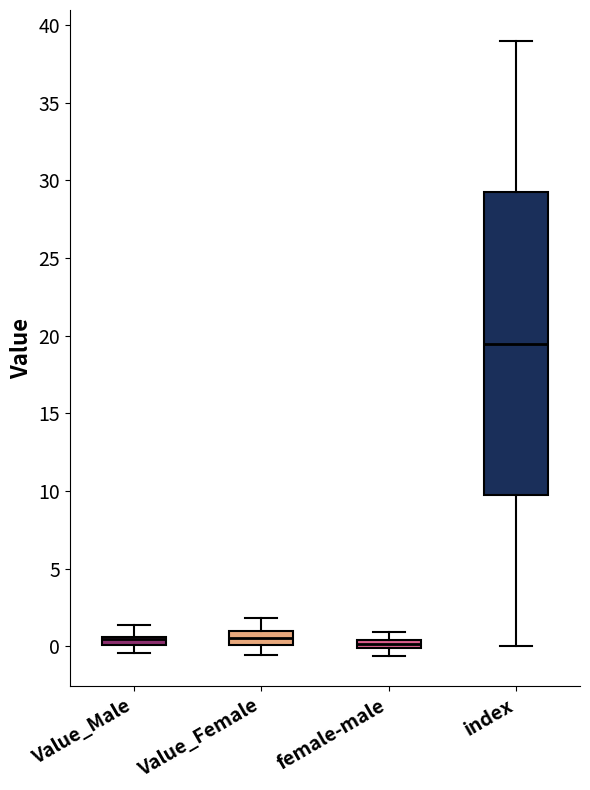

Comparing the boxes themselves (not the whiskers), which one is the tallest?

index